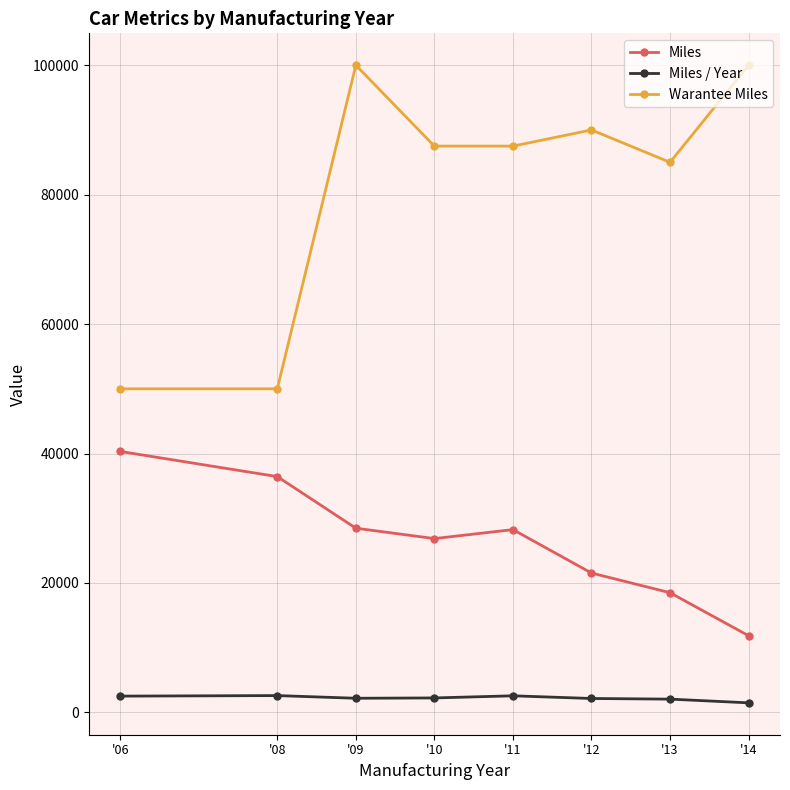

List the series in order of their peak value, highest first.

Warantee Miles, Miles, Miles / Year